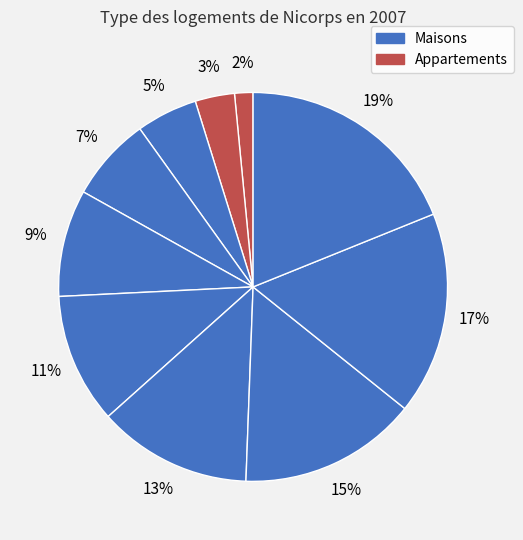

Is there a majority slice in this chart?

No